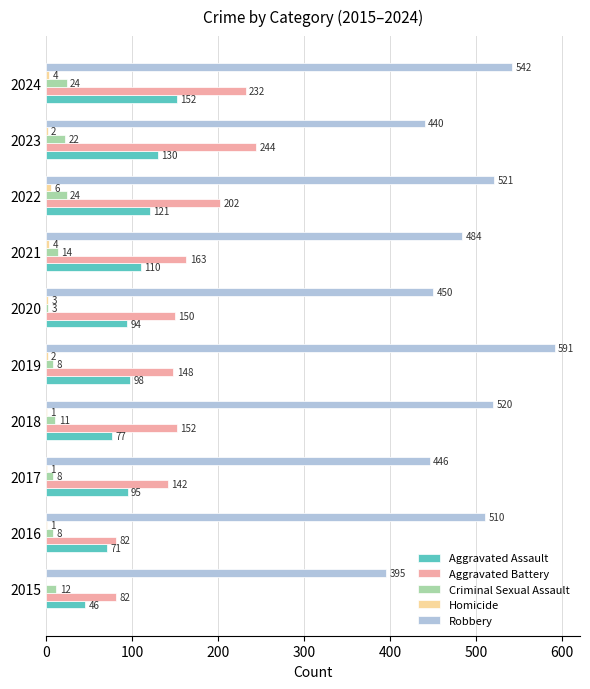

True or false: Robbery has a value of 171 at 2020.

False